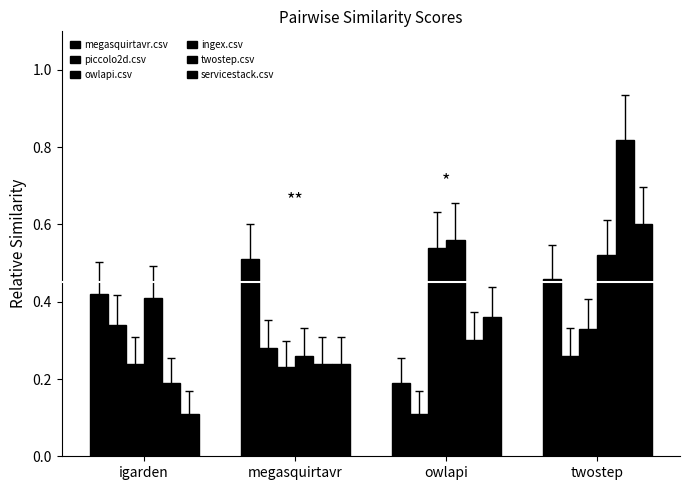

Reading left to right, what are all the values shown in this chart?

megasquirtavr.csv: igarden=0.4	megasquirtavr=0.5	owlapi=0.2	twostep=0.5
piccolo2d.csv: igarden=0.3	megasquirtavr=0.3	owlapi=0.1	twostep=0.3
owlapi.csv: igarden=0.2	megasquirtavr=0.2	owlapi=0.5	twostep=0.3
ingex.csv: igarden=0.4	megasquirtavr=0.3	owlapi=0.6	twostep=0.5
twostep.csv: igarden=0.2	megasquirtavr=0.2	owlapi=0.3	twostep=0.8
servicestack.csv: igarden=0.1	megasquirtavr=0.2	owlapi=0.4	twostep=0.6